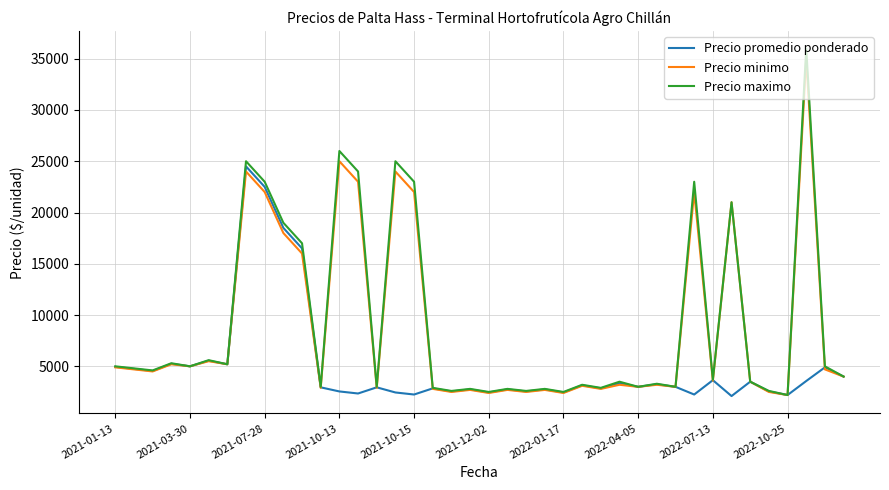

What is the difference between the maximum and minimum values in the Precio minimo series?

32800